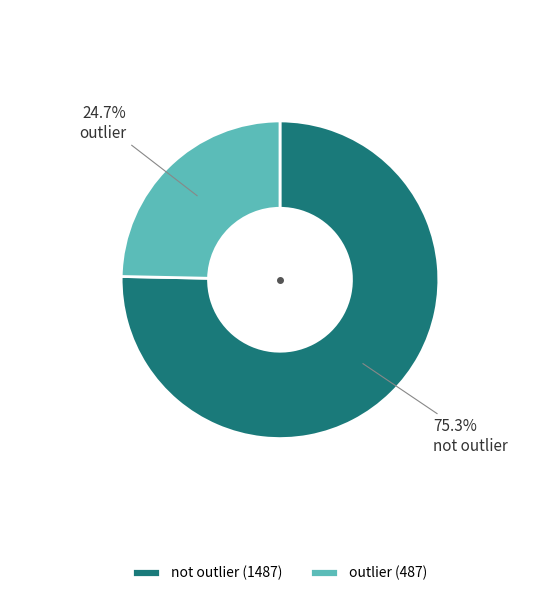

To the nearest percent, what is the difference between the outlier and not outlier slice percentages?

51%